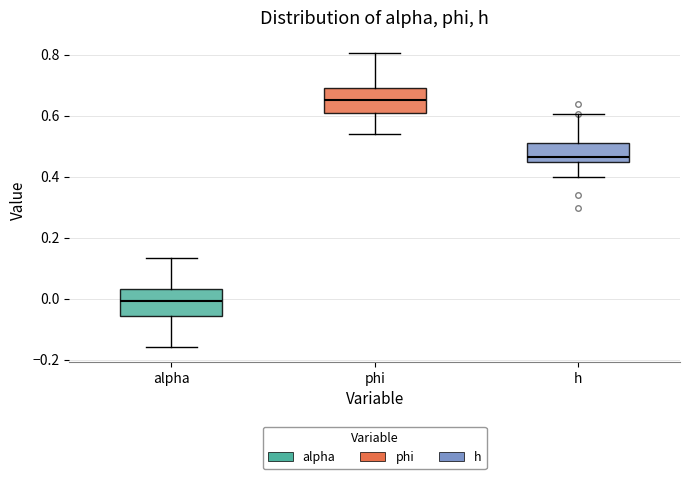

Which box's median line is the highest?

phi